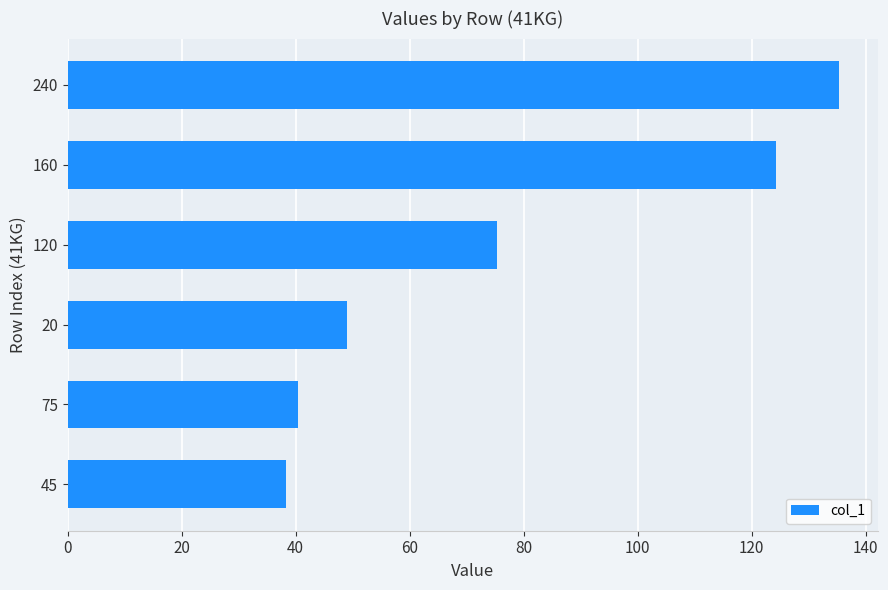

What is the change in value from 75 to 160?

+83.8